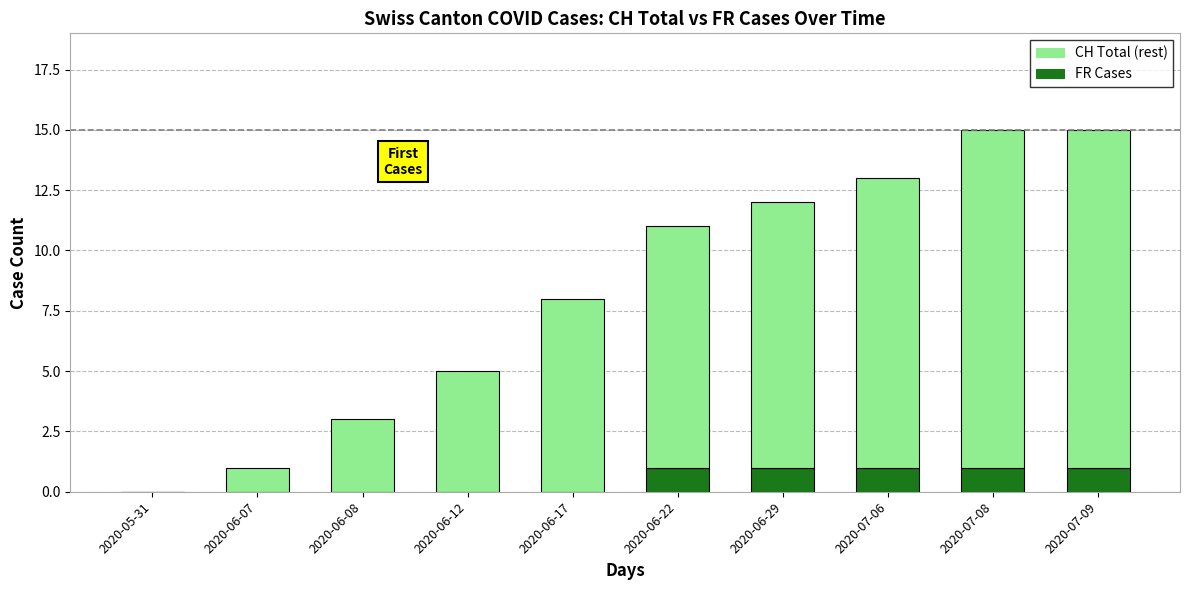

What is the total value across all series at 2020-06-17?

8